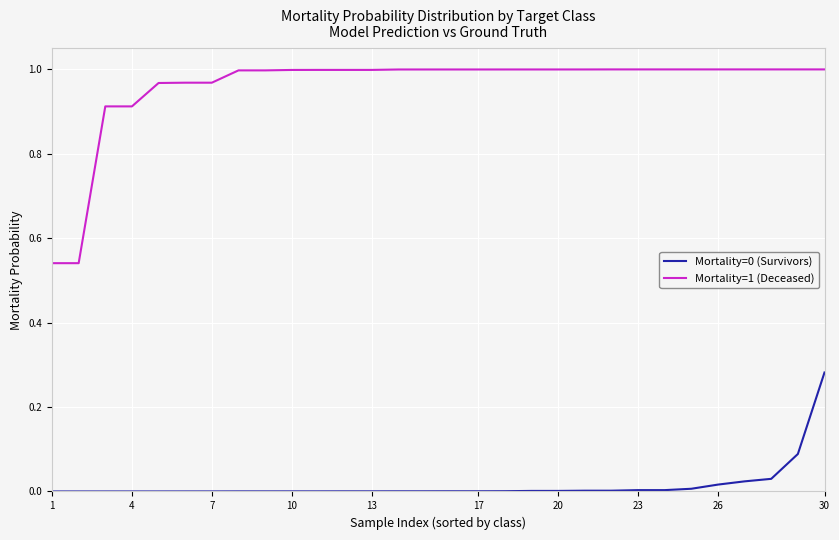

True or false: Mortality=1 (Deceased) and Mortality=0 (Survivors) intersect in this chart.

False